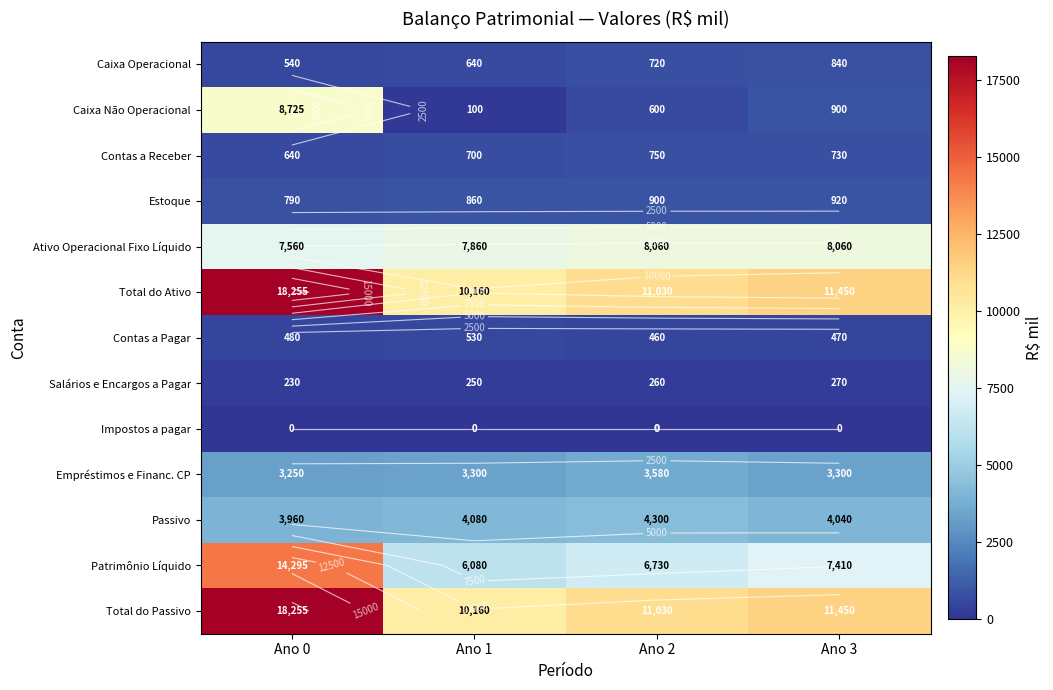

How many values in the Total do Ativo series are below 11450?

2